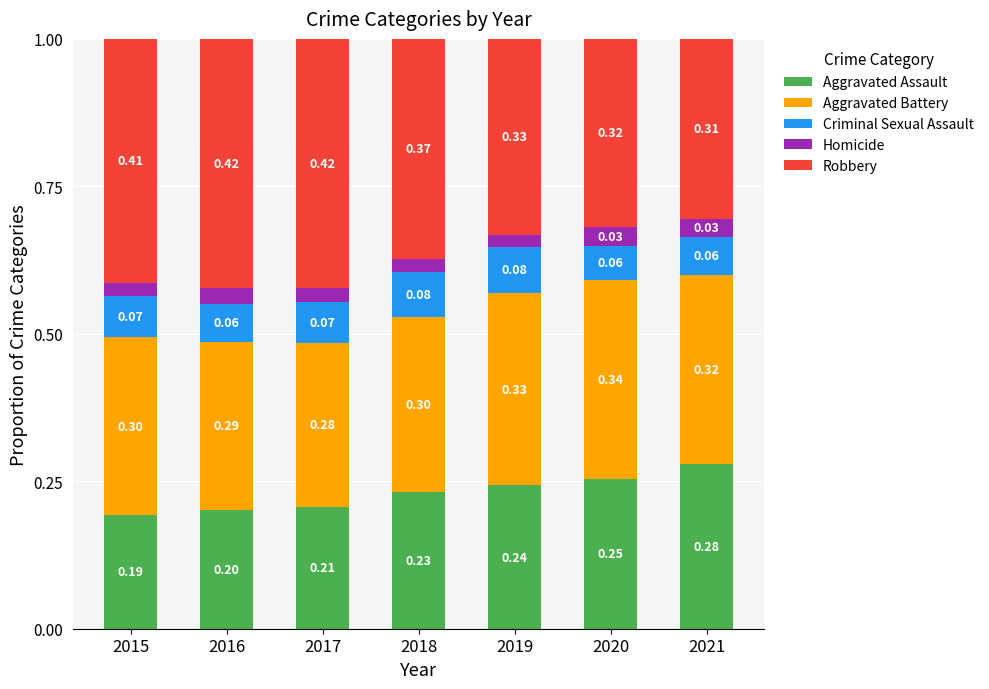

What are all the series names shown in the legend?

Aggravated Assault, Aggravated Battery, Criminal Sexual Assault, Homicide, Robbery